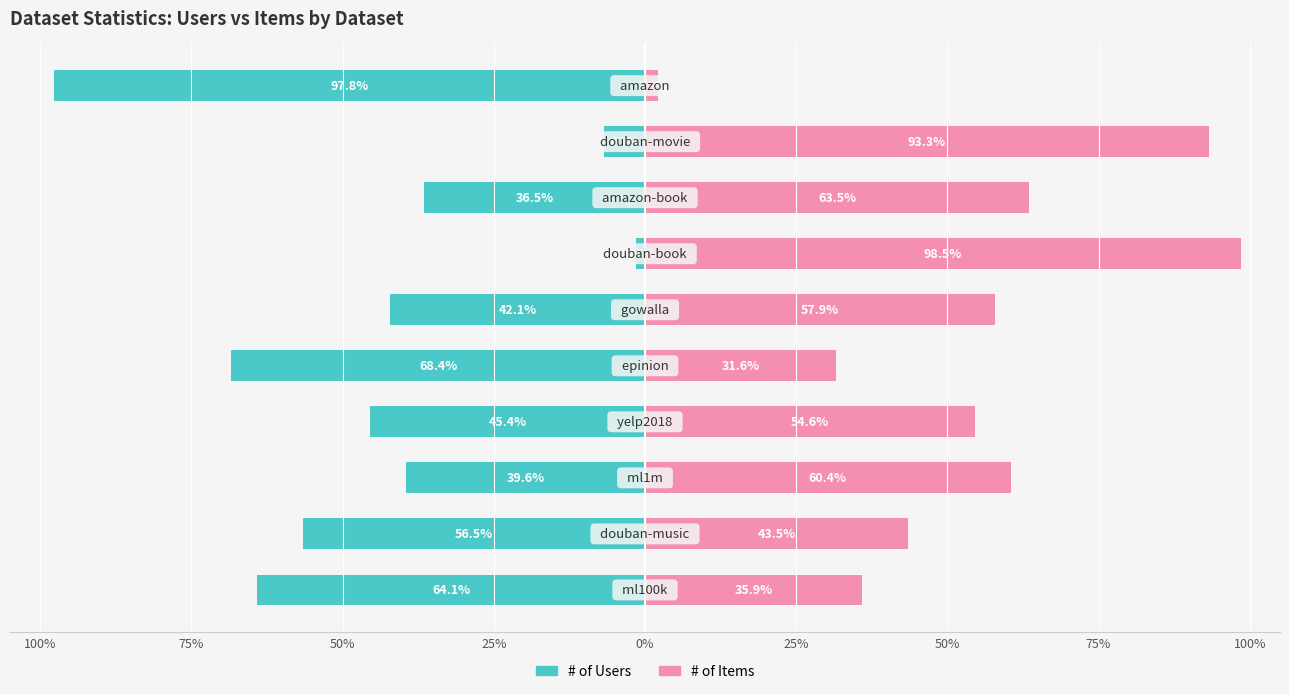

Reading right to left, transcribe all the data shown in this chart.

# of Users: -97.8	-6.7	-36.5	-1.5	-42.1	-68.4	-45.4	-39.6	-56.5	-64.1
# of Items: 2.2	93.3	63.5	98.5	57.9	31.6	54.6	60.4	43.5	35.9